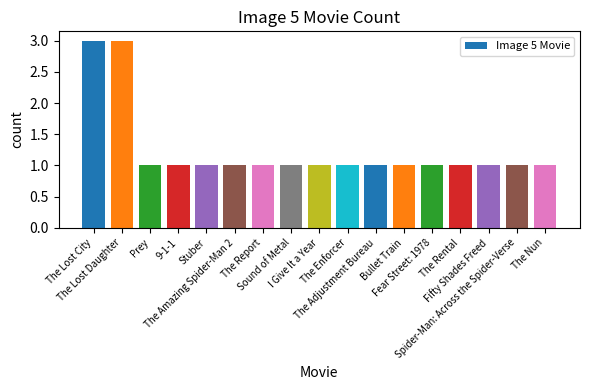

Read the value at The Nun.

1